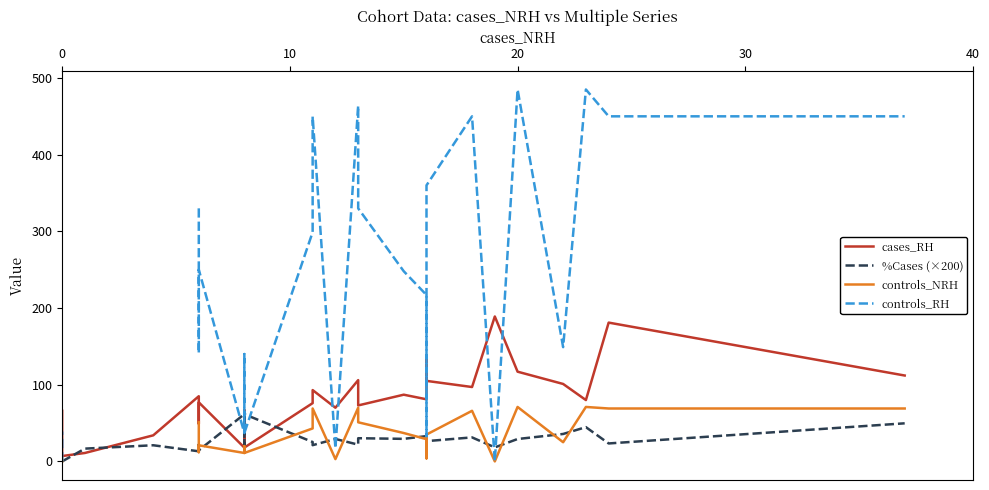

How many interior local valleys does the controls_RH series have?

7